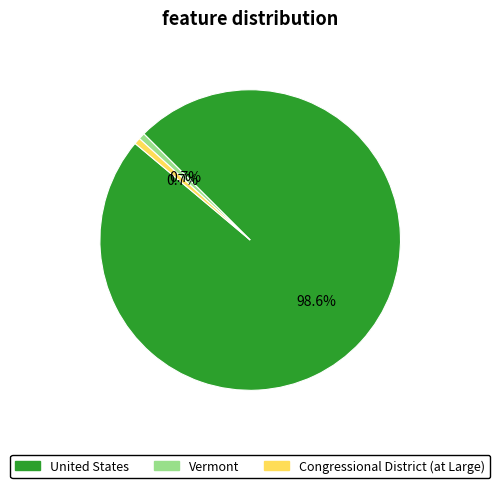

To the nearest percent, what is the difference between the United States and Congressional District (at Large) slice percentages?

98%